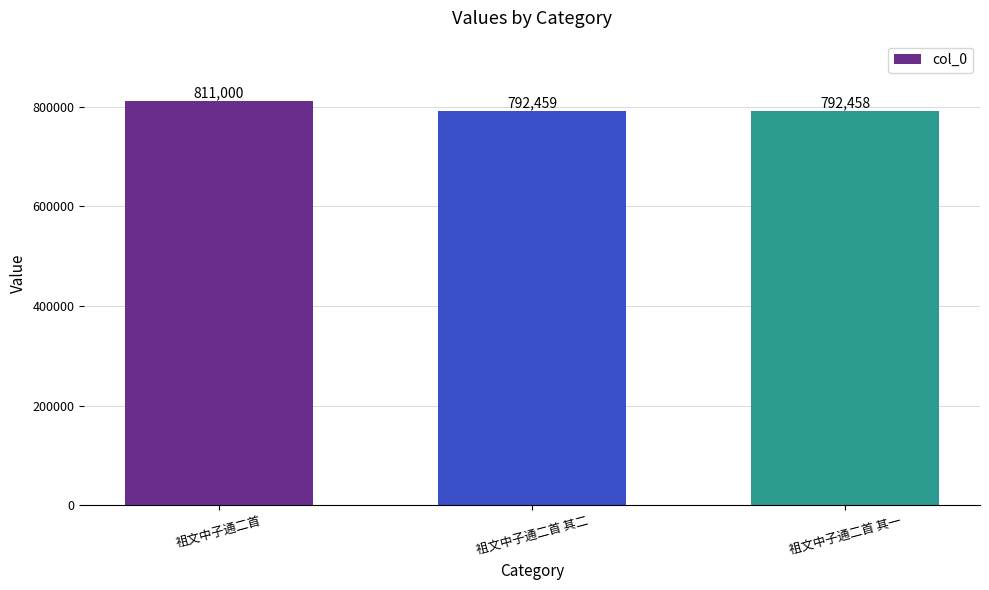

Rank the categories by value from lowest to highest.

祖文中子通二首 其一, 祖文中子通二首 其二, 祖文中子通二首